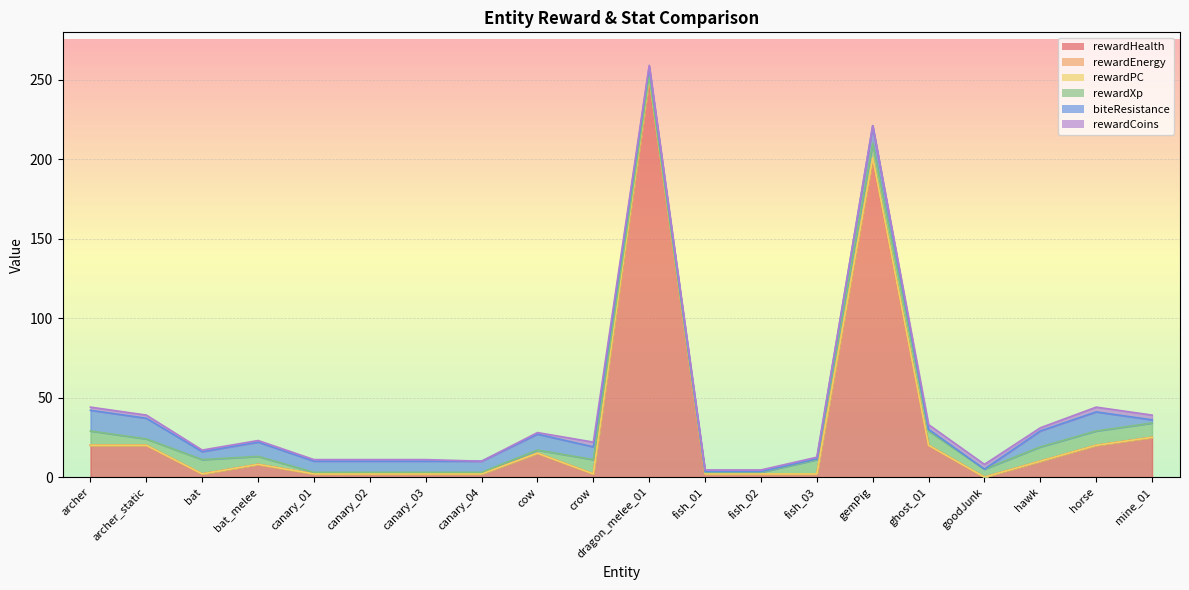

At which label does rewardPC reach its minimum?

archer